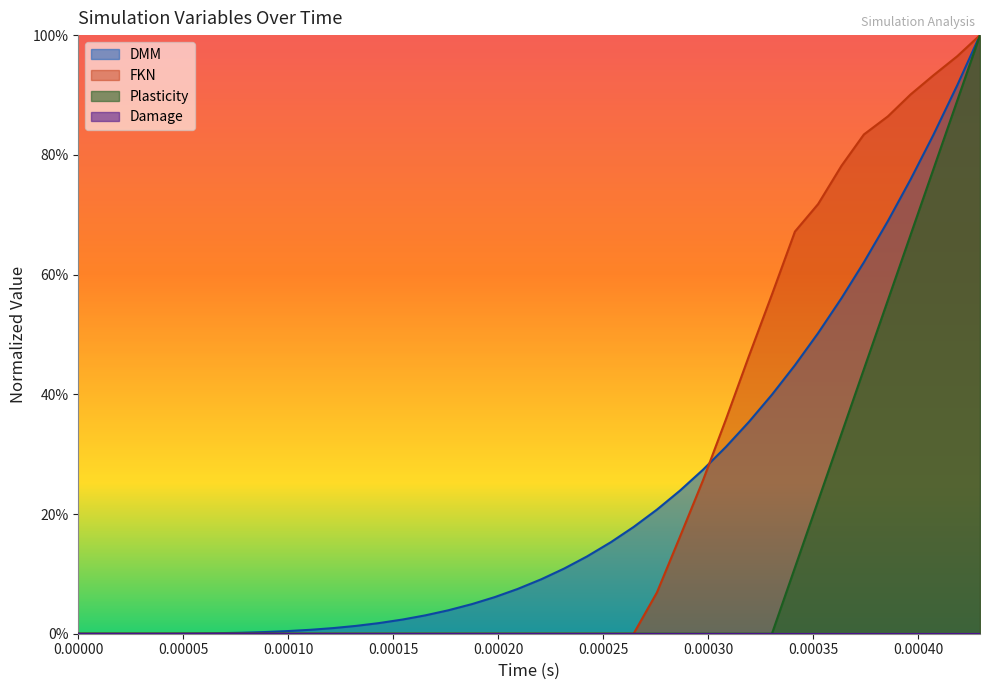

What is the difference between the maximum and minimum values in the FKN series?

1.0